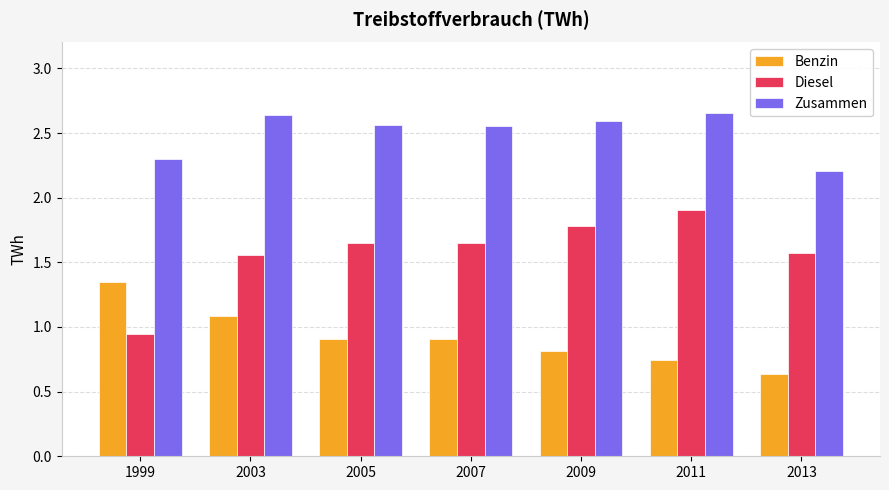

What is the minimum value for Zusammen?

2.2